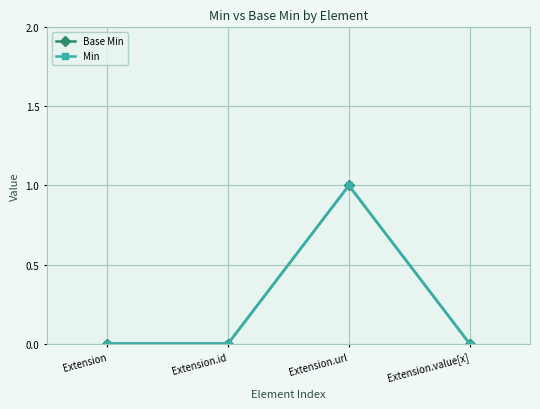

Reading left to right, what are all the values shown in this chart?

Base Min: 0	0	1	0
Min: 0	0	1	0